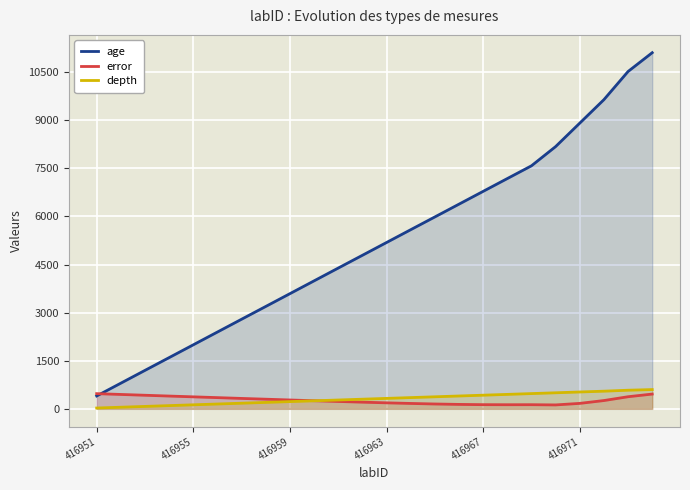

Is it true that error equals 169.5 at 416971?

True